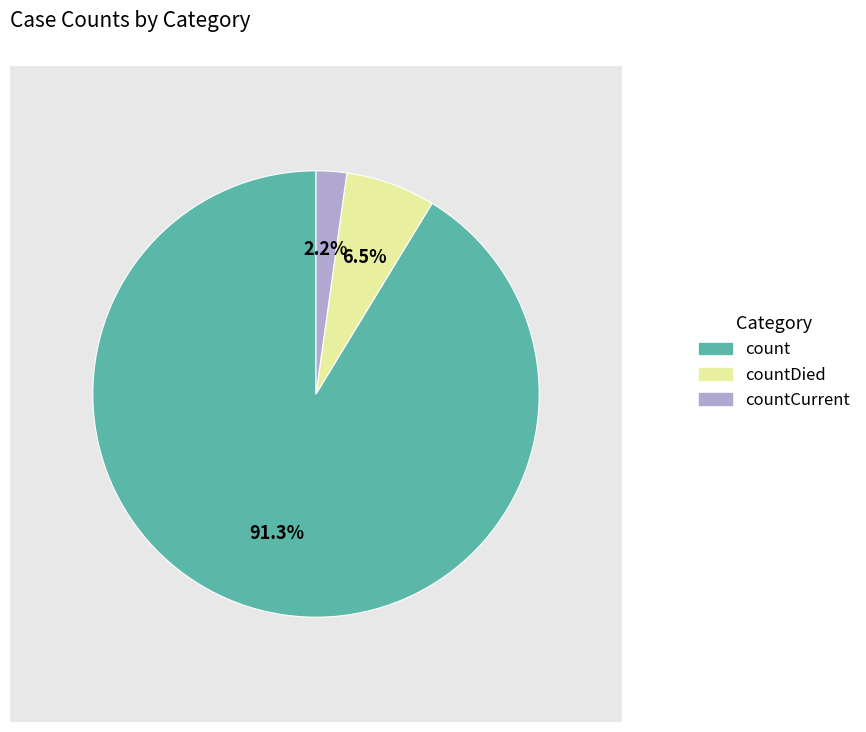

Does countCurrent account for over 50% of the chart?

No